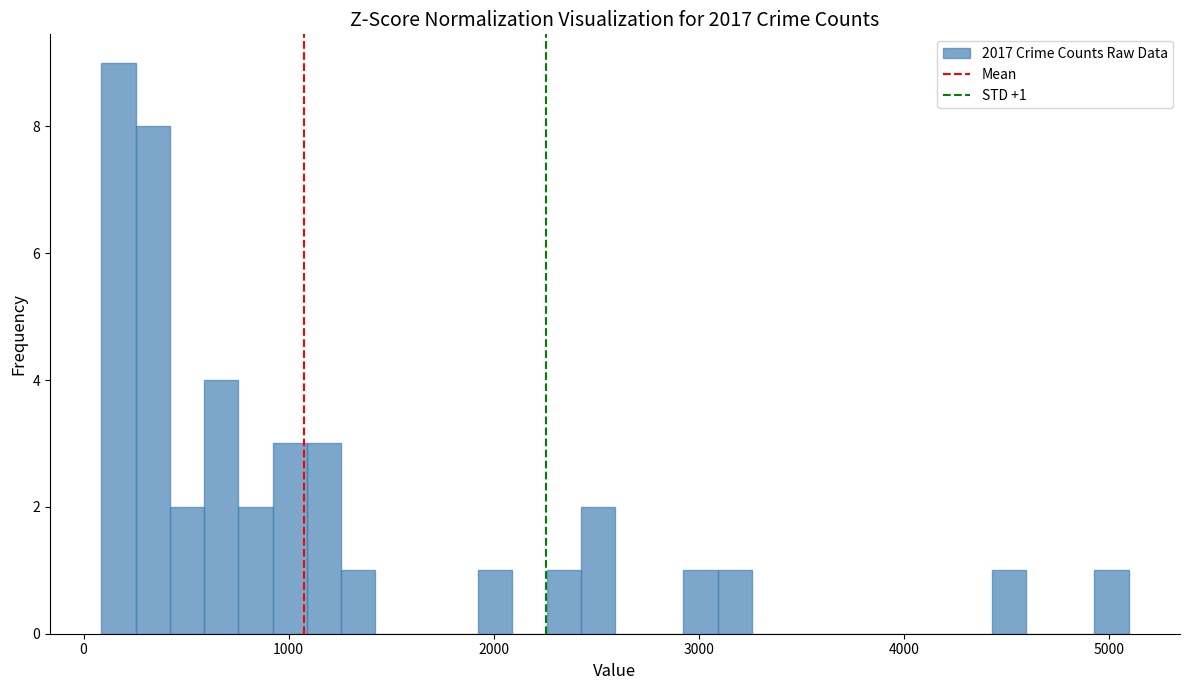

Read against the x-axis, roughly where is the centre of the tallest bar?

200